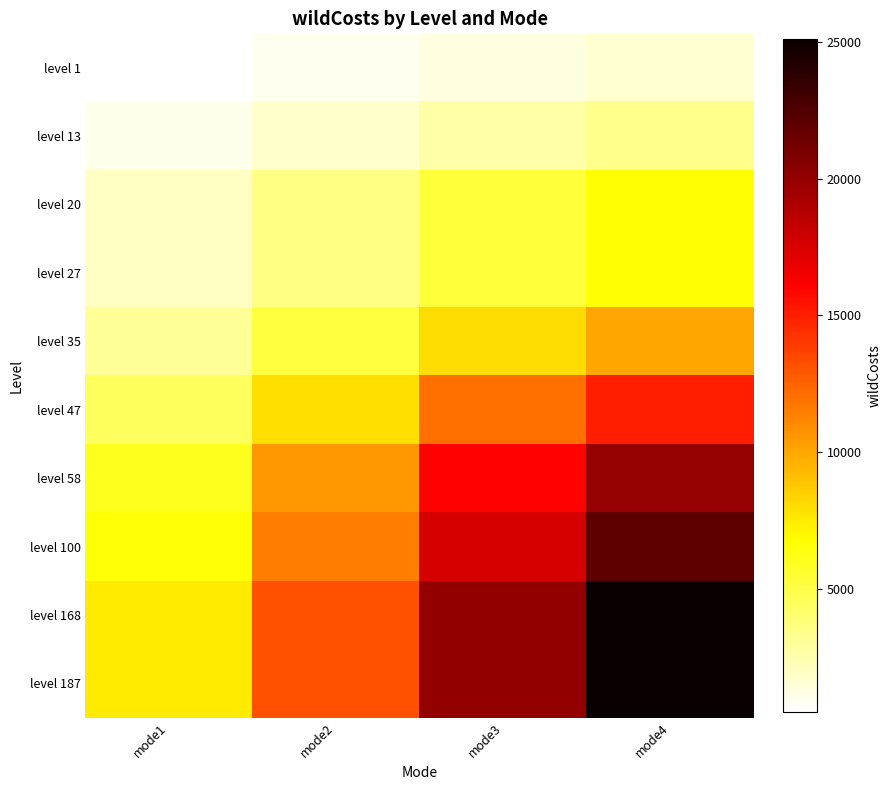

At mode4, list the series in order from smallest to largest.

level 1, level 13, level 20, level 27, level 35, level 47, level 58, level 100, level 168, level 187